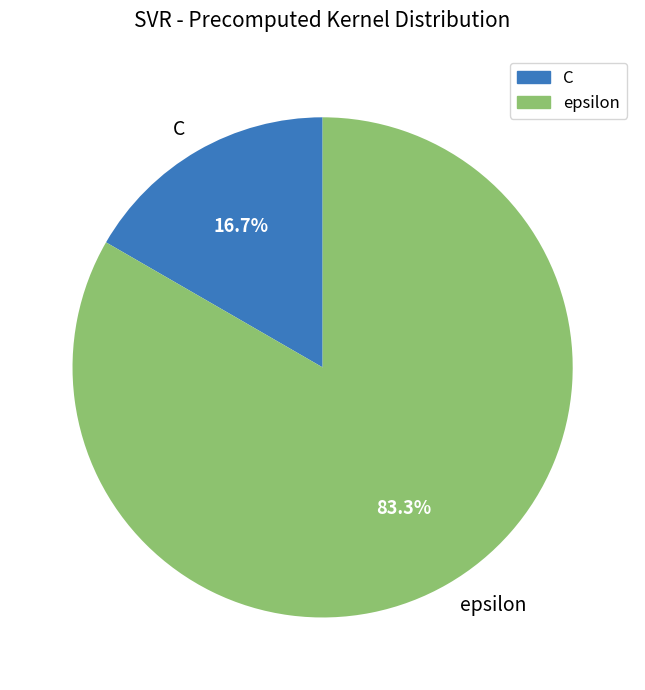

Is the sum of C and epsilon greater than half?

Yes